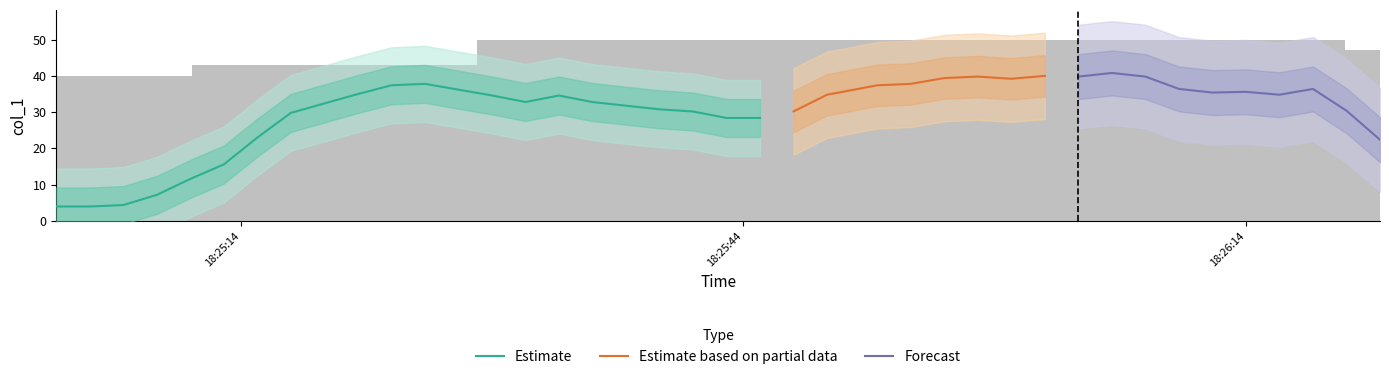

At which label is the value closest to 25?

2019-05-31 18:25:13